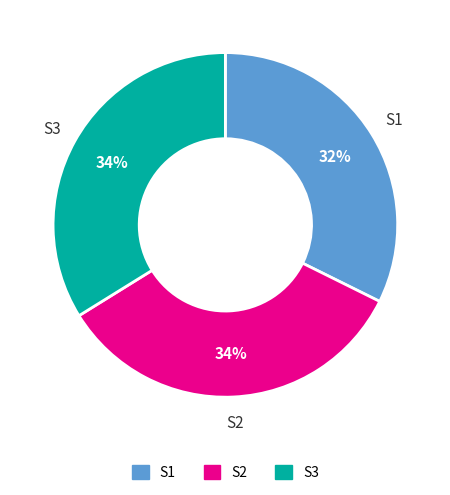

True or false: S3 accounts for 46% of the total.

False